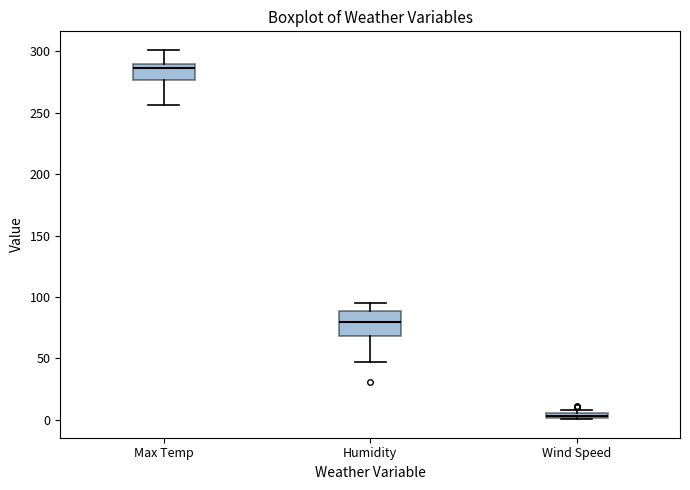

Where is the lower edge of the box for Wind Speed on the y-axis? The values are not printed on the chart, so give them approximately, as read against the axis.

0